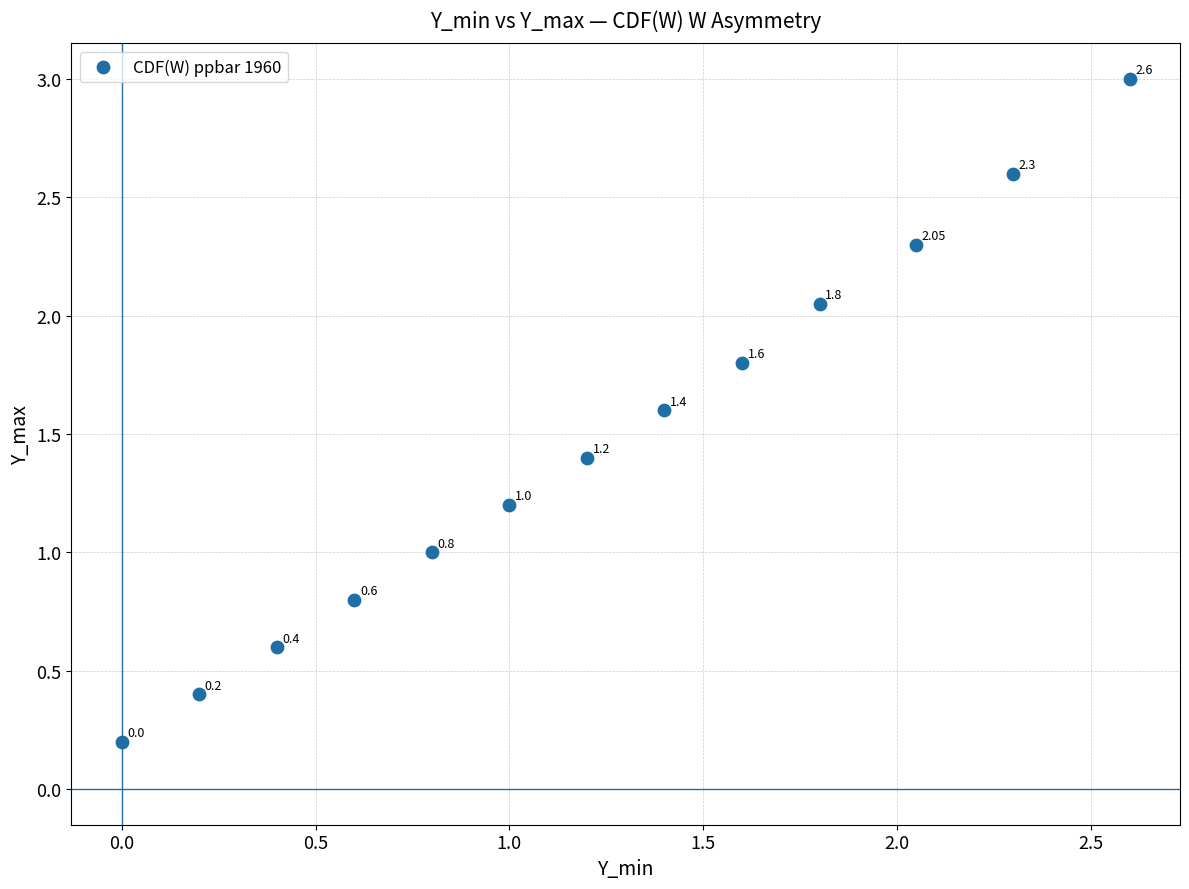

What is the range of Y values (max minus min)?

2.8